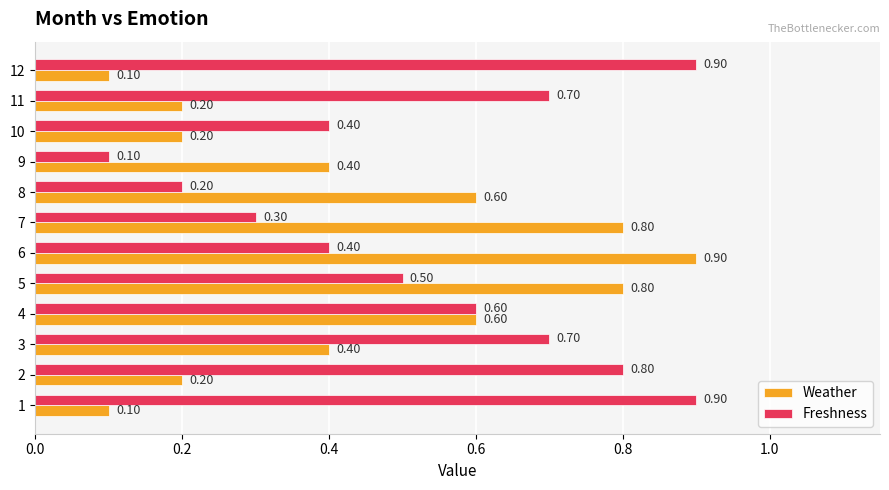

What is the sum of all Weather values?

5.3